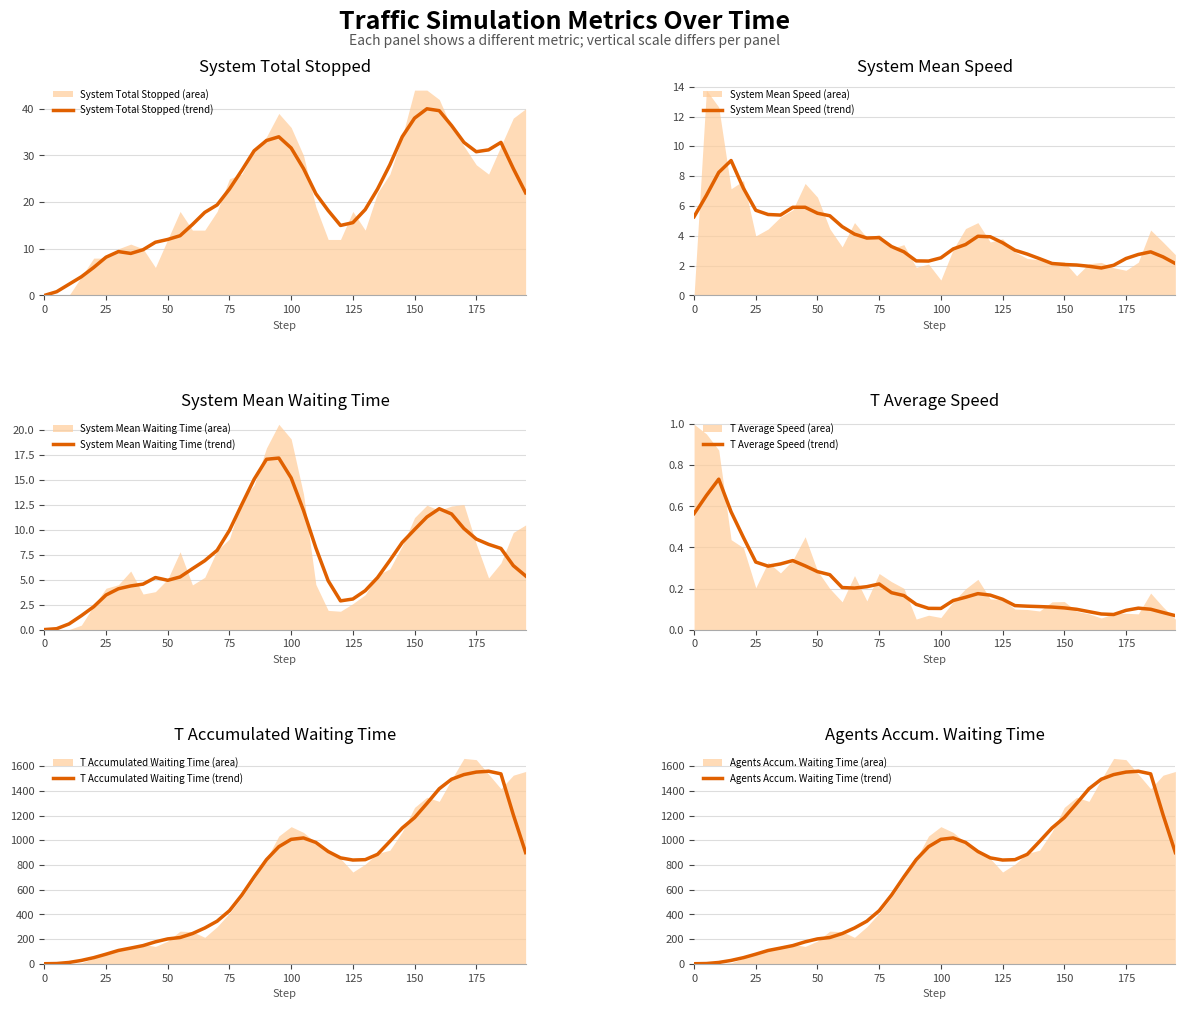

Which series has the largest total across all categories?

T Accumulated Waiting Time (trend)